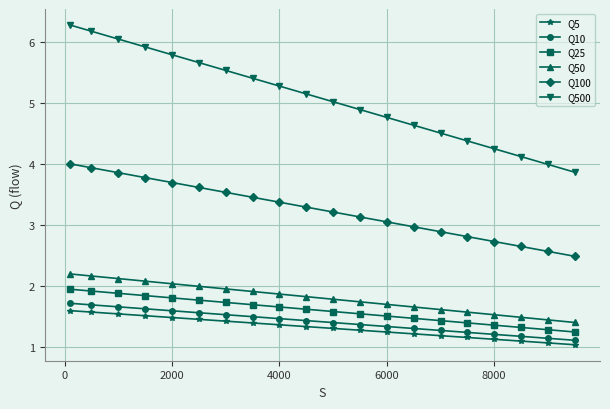

Is this an area chart (filled region under the line)?

No